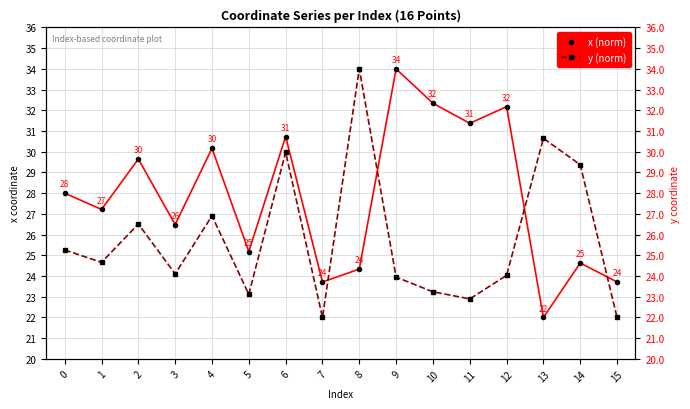

What is the sum of all y (norm) values?

412.7